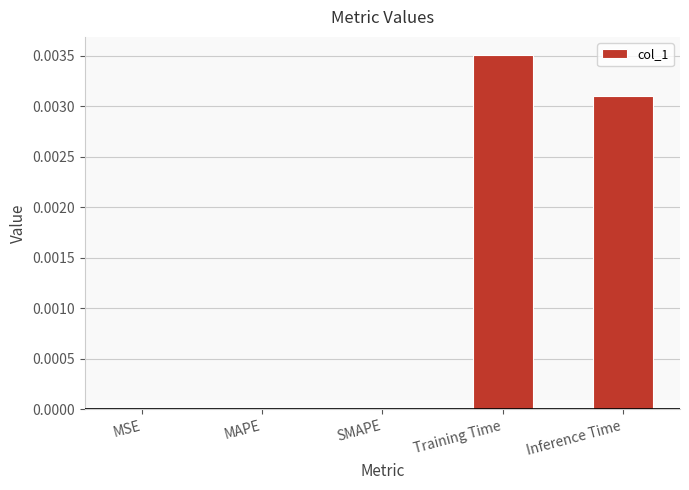

Does the chart contain stacked bars?

No